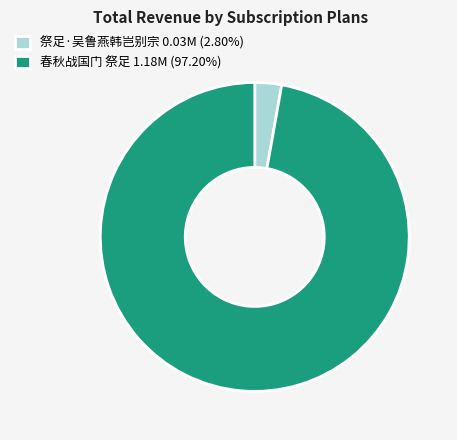

Approximately how many times larger is the value at 春秋战国门 祭足 1.18M (97.20%) compared to 祭足·吴鲁燕韩岂别宗 0.03M (2.80%)?

34.7